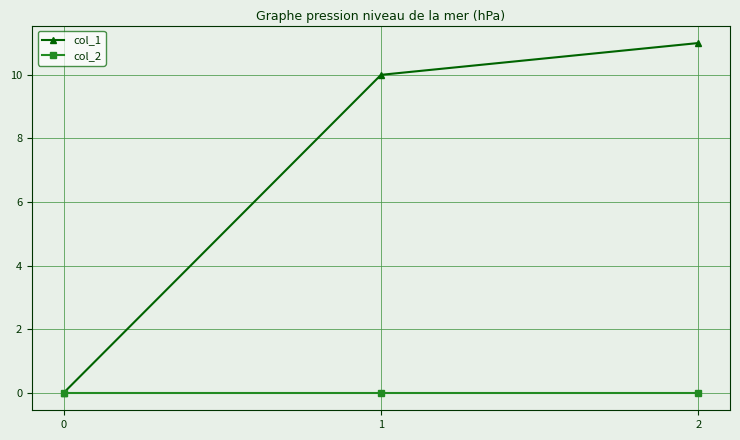

How many lines are shown in the chart?

2